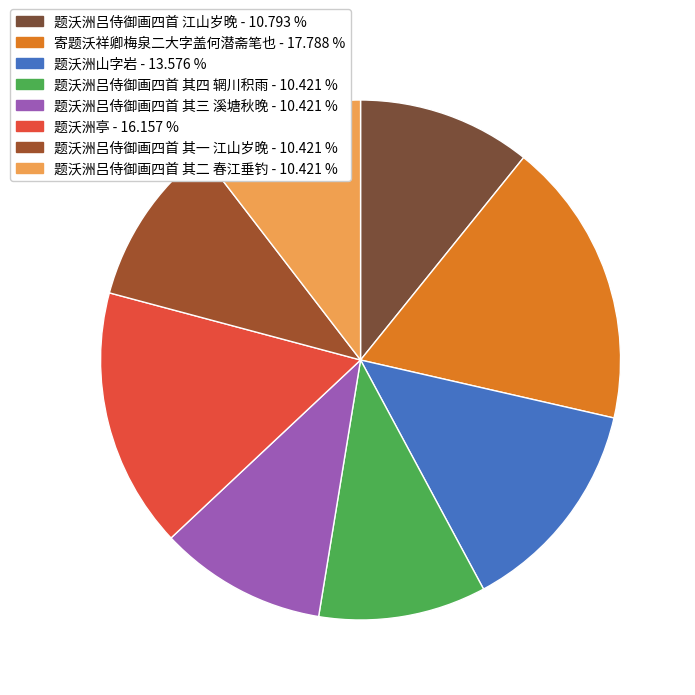

Approximately how many times larger is the value at 题沃洲吕侍御画四首 其三 溪塘秋晚 compared to 题沃洲山字岩?

0.8